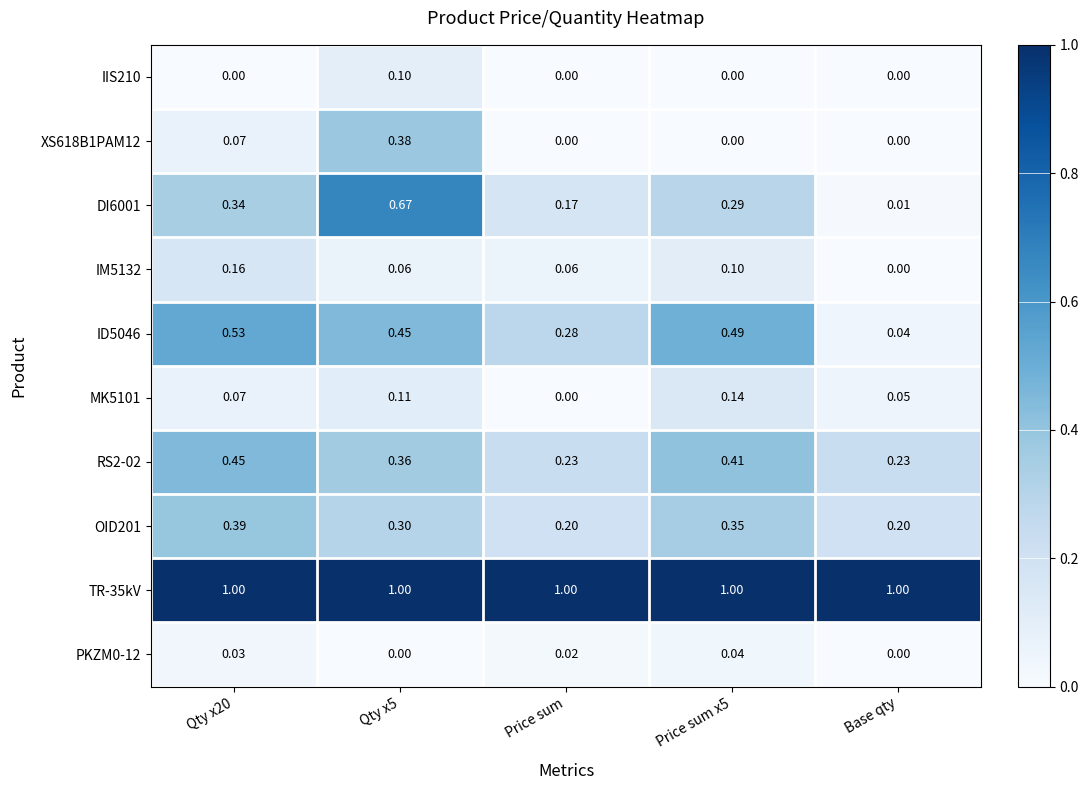

At which label is ID5046 closest to 0?

Base qty